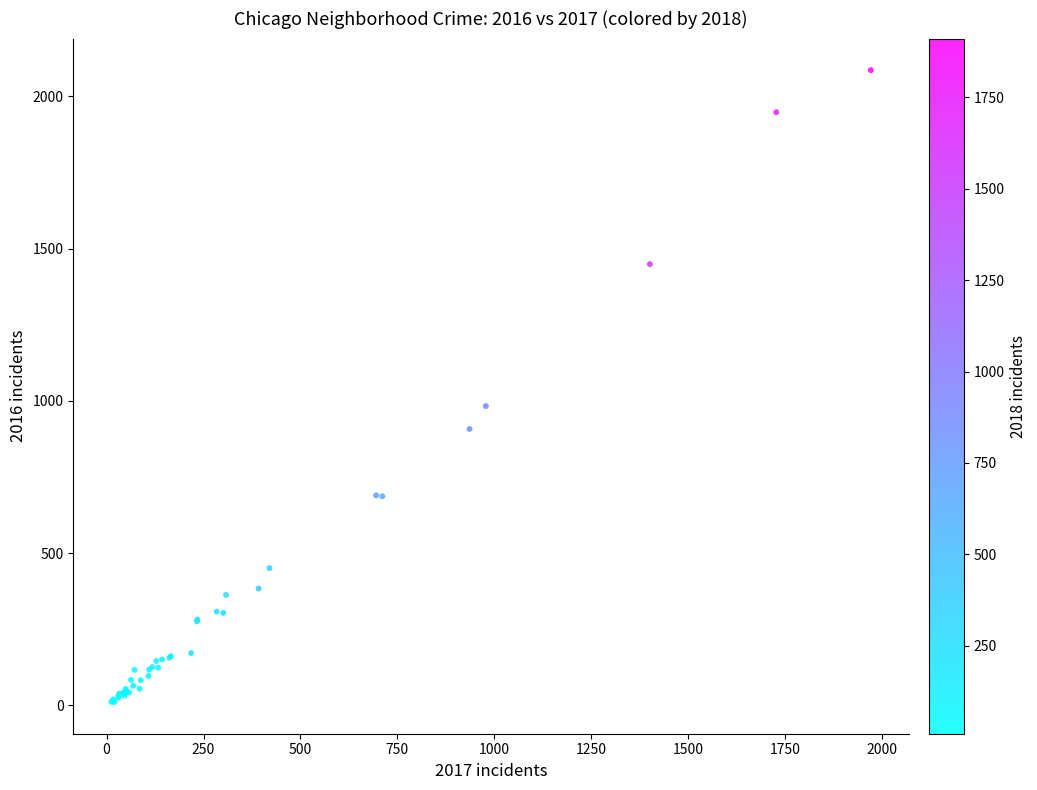

What Y value in the scatter plot is closest to 1048?

983